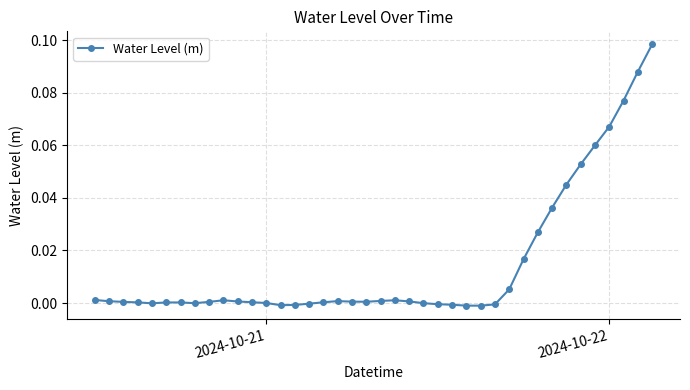

Count the number of data series in this chart.

1